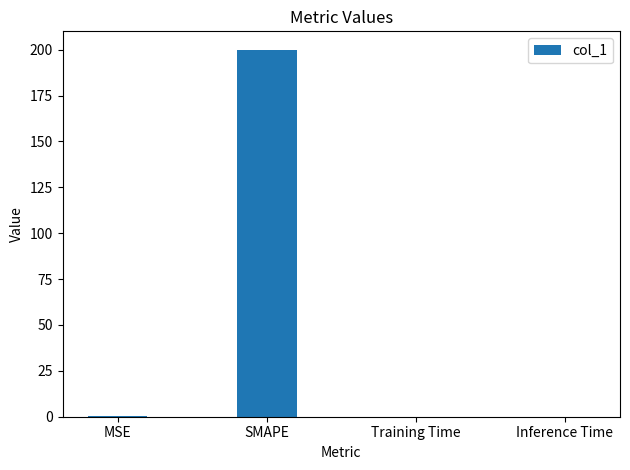

Which label corresponds to the largest value in the chart?

SMAPE